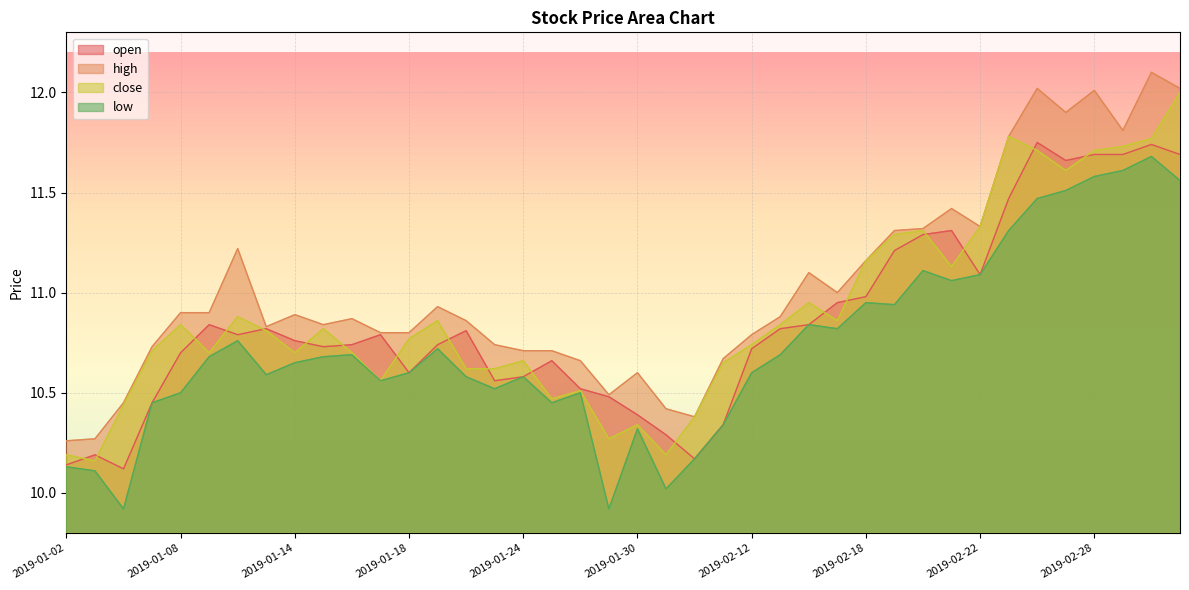

Reading left to right, transcribe all the data shown in this chart.

open: 2019-01-02=10.1	2019-01-03=10.2	2019-01-04=10.1	2019-01-07=10.4	2019-01-08=10.7	2019-01-09=10.8	2019-01-10=10.8	2019-01-11=10.8	2019-01-14=10.8	2019-01-15=10.7	2019-01-16=10.7	2019-01-17=10.8	2019-01-18=10.6	2019-01-21=10.7	2019-01-22=10.8	2019-01-23=10.6	2019-01-24=10.6	2019-01-25=10.7	2019-01-28=10.5	2019-01-29=10.5	2019-01-30=10.4	2019-01-31=10.3	2019-02-01=10.2	2019-02-11=10.3	2019-02-12=10.7	2019-02-13=10.8	2019-02-14=10.8	2019-02-15=10.9	2019-02-18=11.0	2019-02-19=11.2	2019-02-20=11.3	2019-02-21=11.3	2019-02-22=11.1	2019-02-25=11.5	2019-02-26=11.8	2019-02-27=11.7	2019-02-28=11.7	2019-03-01=11.7	2019-03-04=11.7	2019-03-05=11.7
high: 2019-01-02=10.3	2019-01-03=10.3	2019-01-04=10.4	2019-01-07=10.7	2019-01-08=10.9	2019-01-09=10.9	2019-01-10=11.2	2019-01-11=10.8	2019-01-14=10.9	2019-01-15=10.8	2019-01-16=10.9	2019-01-17=10.8	2019-01-18=10.8	2019-01-21=10.9	2019-01-22=10.9	2019-01-23=10.7	2019-01-24=10.7	2019-01-25=10.7	2019-01-28=10.7	2019-01-29=10.5	2019-01-30=10.6	2019-01-31=10.4	2019-02-01=10.4	2019-02-11=10.7	2019-02-12=10.8	2019-02-13=10.9	2019-02-14=11.1	2019-02-15=11.0	2019-02-18=11.2	2019-02-19=11.3	2019-02-20=11.3	2019-02-21=11.4	2019-02-22=11.3	2019-02-25=11.8	2019-02-26=12.0	2019-02-27=11.9	2019-02-28=12.0	2019-03-01=11.8	2019-03-04=12.1	2019-03-05=12.0
close: 2019-01-02=10.2	2019-01-03=10.2	2019-01-04=10.4	2019-01-07=10.7	2019-01-08=10.8	2019-01-09=10.7	2019-01-10=10.9	2019-01-11=10.8	2019-01-14=10.7	2019-01-15=10.8	2019-01-16=10.7	2019-01-17=10.6	2019-01-18=10.8	2019-01-21=10.9	2019-01-22=10.6	2019-01-23=10.6	2019-01-24=10.7	2019-01-25=10.5	2019-01-28=10.5	2019-01-29=10.3	2019-01-30=10.3	2019-01-31=10.2	2019-02-01=10.4	2019-02-11=10.7	2019-02-12=10.7	2019-02-13=10.8	2019-02-14=10.9	2019-02-15=10.9	2019-02-18=11.2	2019-02-19=11.3	2019-02-20=11.3	2019-02-21=11.1	2019-02-22=11.3	2019-02-25=11.8	2019-02-26=11.7	2019-02-27=11.6	2019-02-28=11.7	2019-03-01=11.7	2019-03-04=11.8	2019-03-05=12.0
low: 2019-01-02=10.1	2019-01-03=10.1	2019-01-04=9.9	2019-01-07=10.4	2019-01-08=10.5	2019-01-09=10.7	2019-01-10=10.8	2019-01-11=10.6	2019-01-14=10.7	2019-01-15=10.7	2019-01-16=10.7	2019-01-17=10.6	2019-01-18=10.6	2019-01-21=10.7	2019-01-22=10.6	2019-01-23=10.5	2019-01-24=10.6	2019-01-25=10.4	2019-01-28=10.5	2019-01-29=9.9	2019-01-30=10.3	2019-01-31=10.0	2019-02-01=10.2	2019-02-11=10.3	2019-02-12=10.6	2019-02-13=10.7	2019-02-14=10.8	2019-02-15=10.8	2019-02-18=10.9	2019-02-19=10.9	2019-02-20=11.1	2019-02-21=11.1	2019-02-22=11.1	2019-02-25=11.3	2019-02-26=11.5	2019-02-27=11.5	2019-02-28=11.6	2019-03-01=11.6	2019-03-04=11.7	2019-03-05=11.6